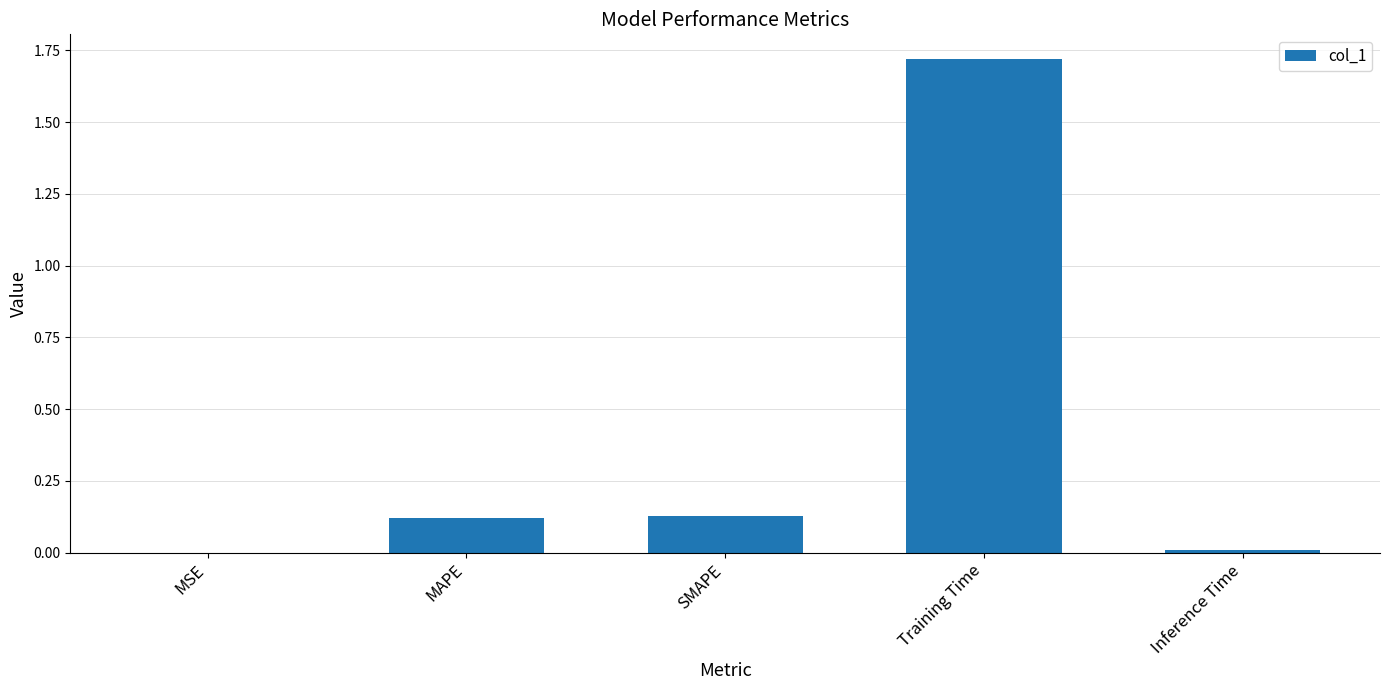

What is the sum of all values?

2.0